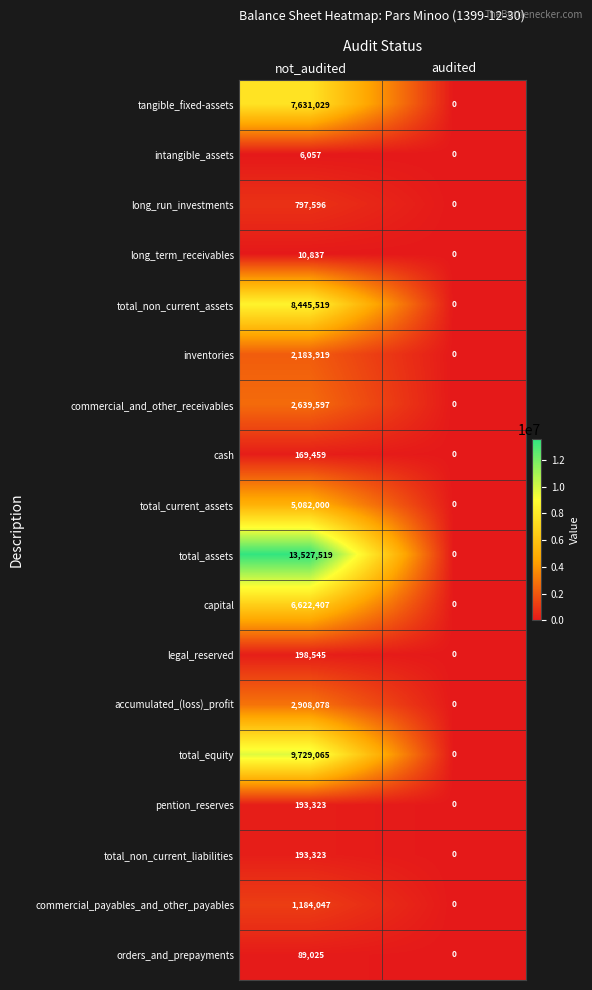

List the labels in order of total_non_current_assets value, smallest first.

audited, not_audited